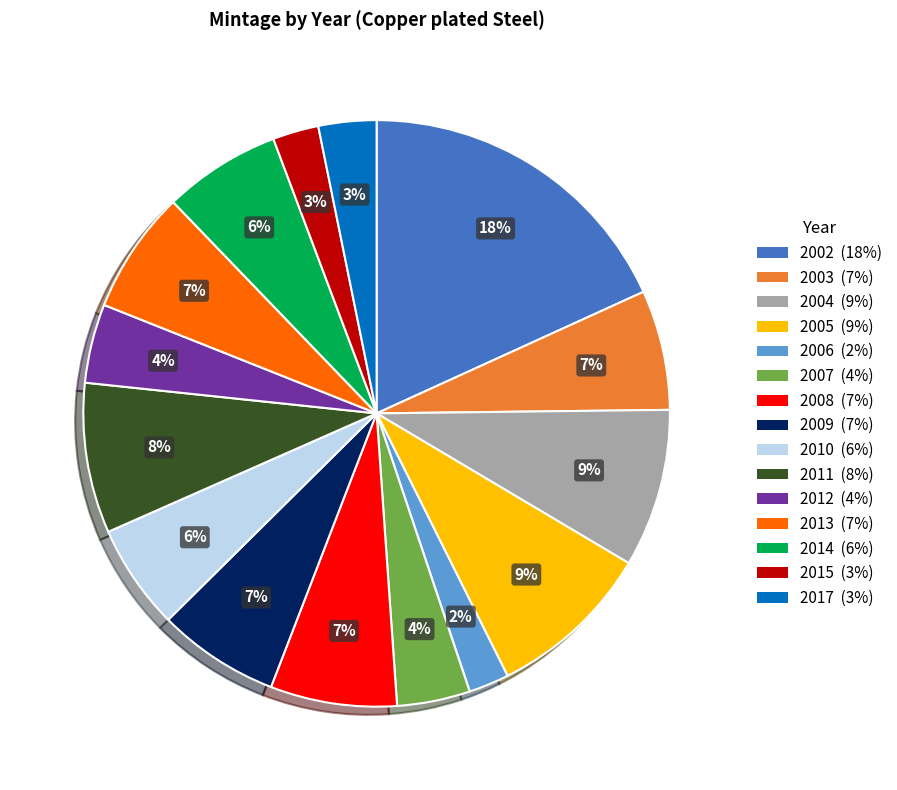

To the nearest percent, what portion does 2008 represent?

7%